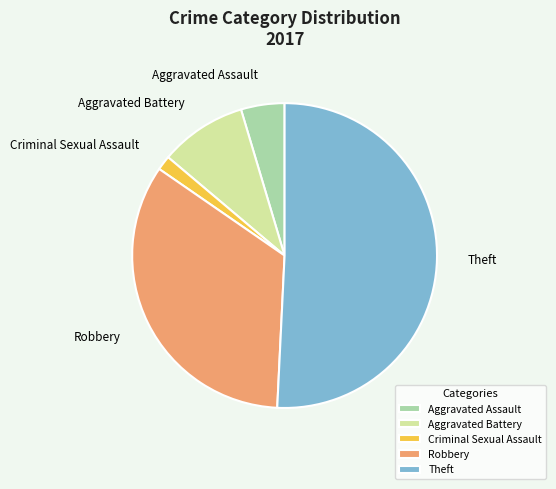

Is it true that Robbery is 24% of the pie?

False